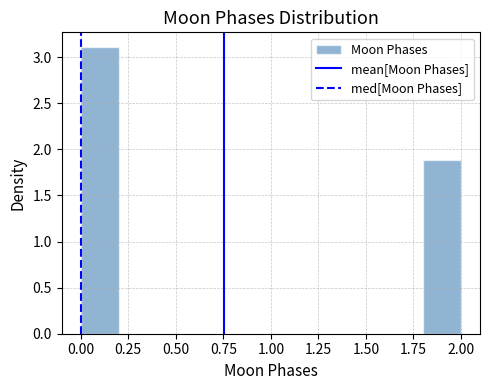

Reading left to right, list every bar in this chart as the range it spans on the x-axis followed by its height. The values are not printed on the chart, so give them approximately, as read against the axis.

0.0 to 0.2: 3.1
0.2 to 0.4: 0
0.4 to 0.6: 0
0.6 to 0.8: 0
0.8 to 1.0: 0
1.0 to 1.2: 0
1.2 to 1.4: 0
1.4 to 1.6: 0
1.6 to 1.8: 0
1.8 to 2.0: 1.9